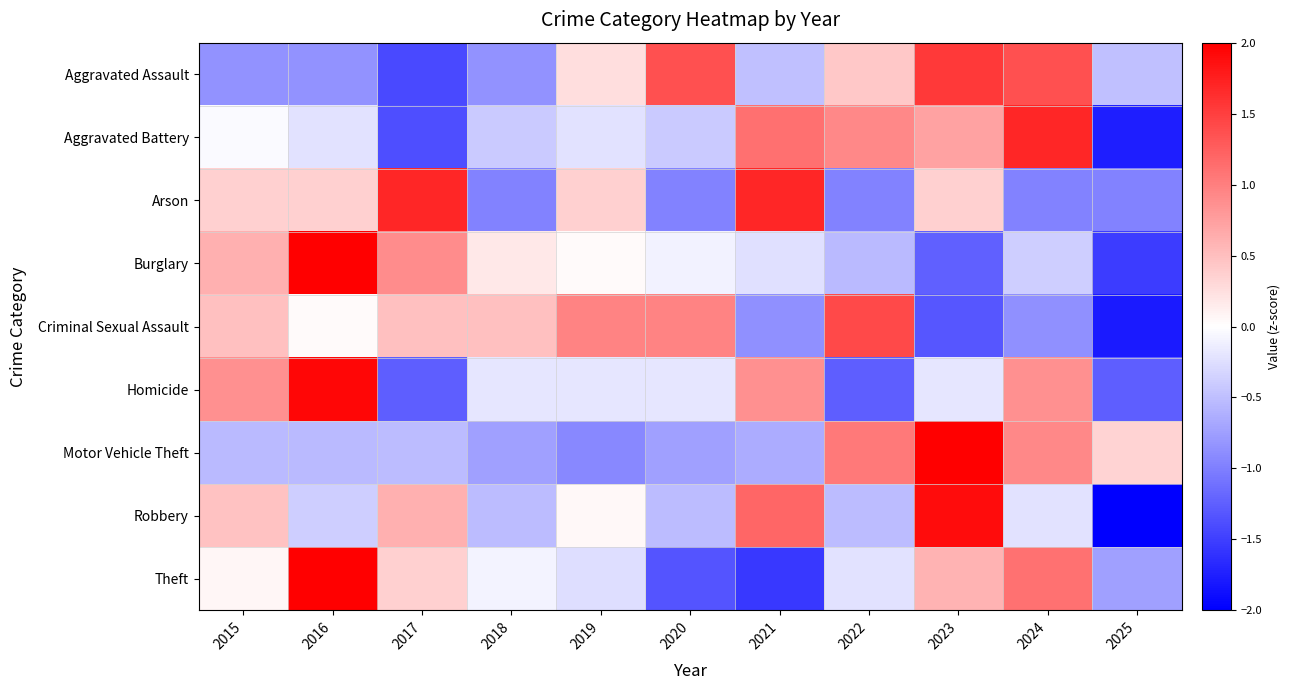

Which series has the widest spread of values?

Robbery